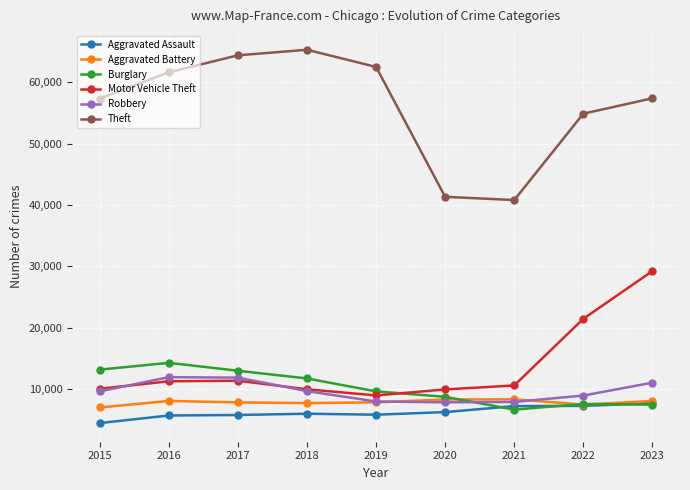

In Theft, how many points are higher than both neighbors (excluding endpoints)?

1